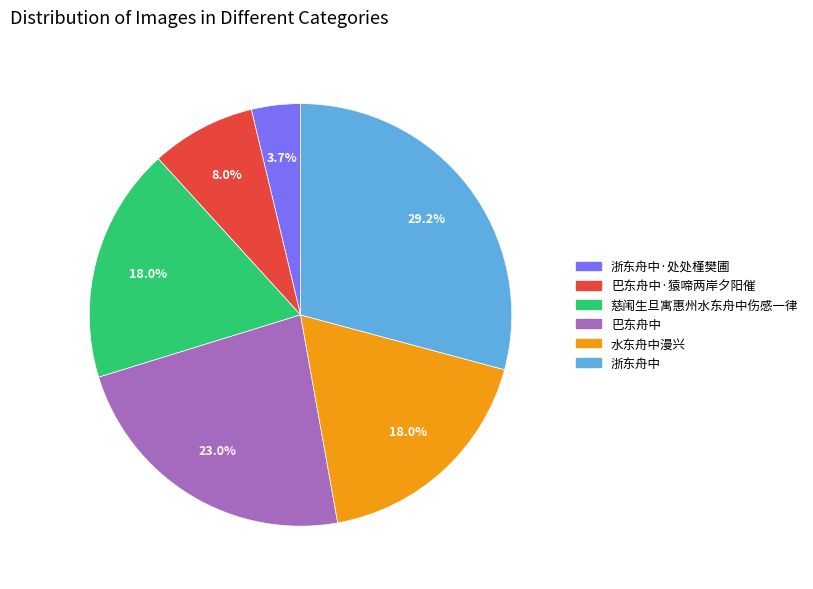

Does any single category account for the majority?

No